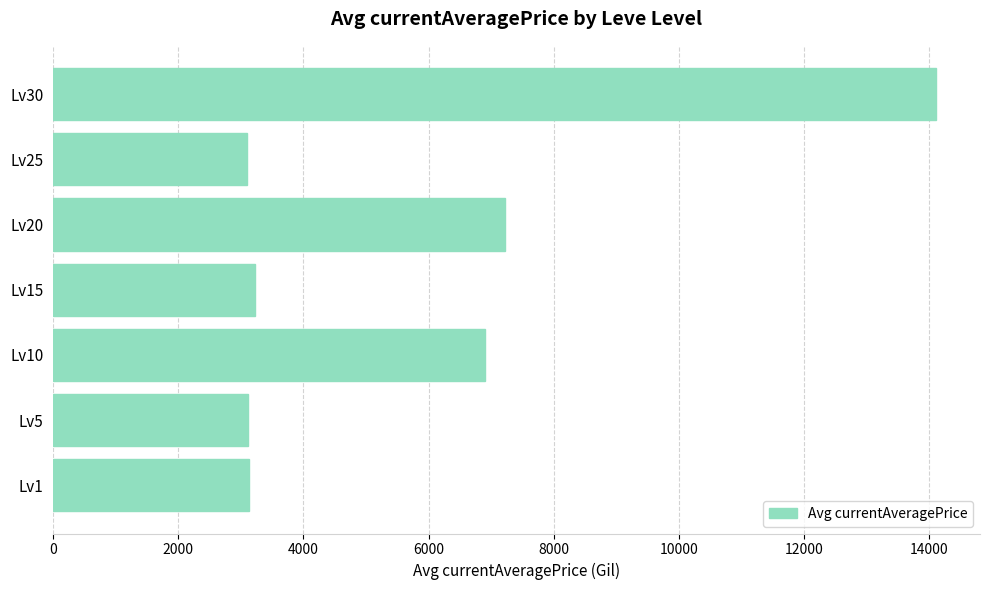

How many distinct data groups are displayed?

1